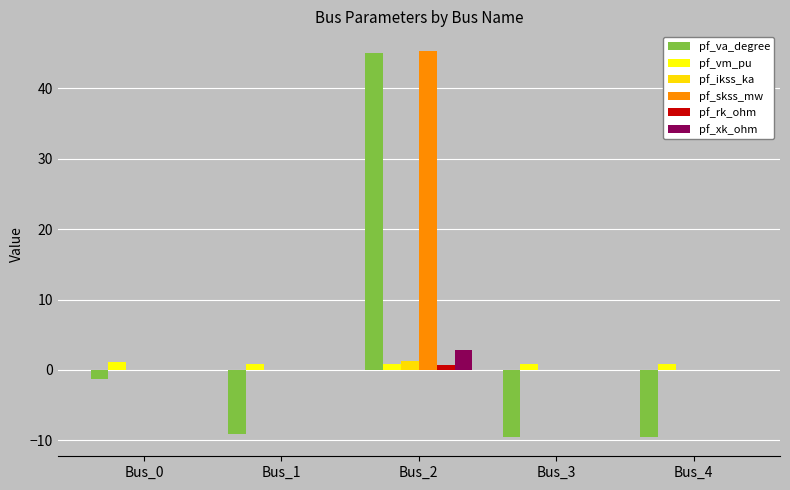

What is the difference between the second highest and minimum values in the pf_va_degree series?

8.2